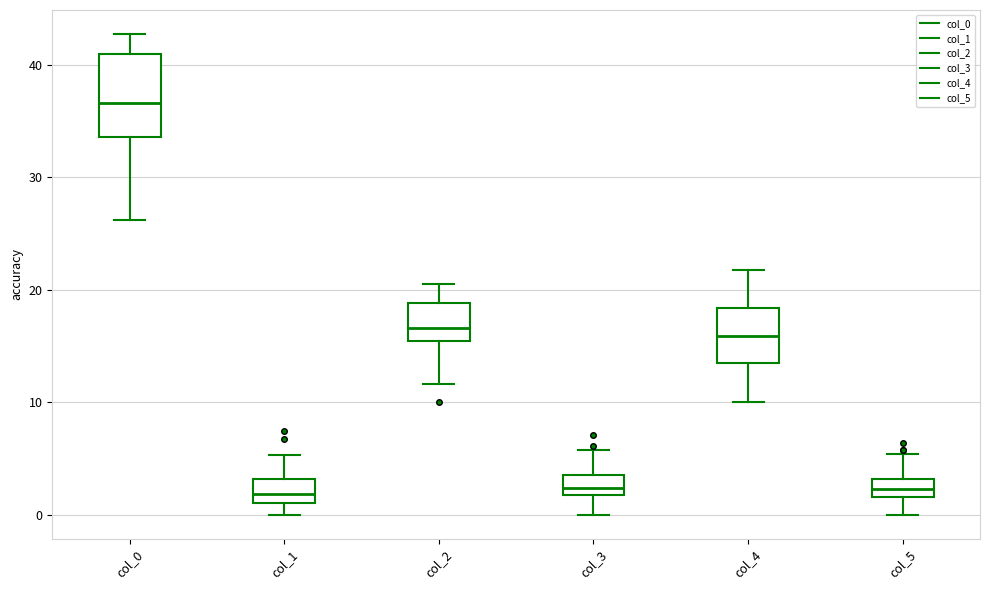

Where does the lower whisker of the box for col_5 end on the y-axis? The values are not printed on the chart, so give them approximately, as read against the axis.

0